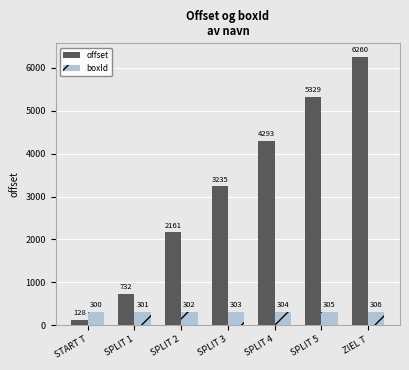

What is the total value across all series at ZIEL T?

6566.4